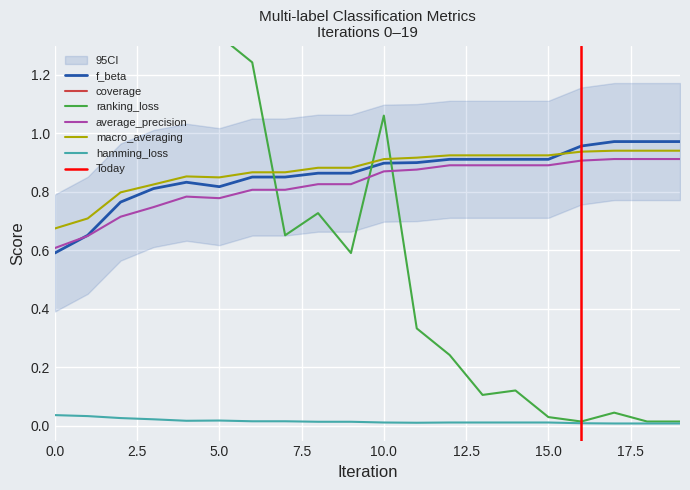

Count the macro_averaging values in the range 0 to 1.

20